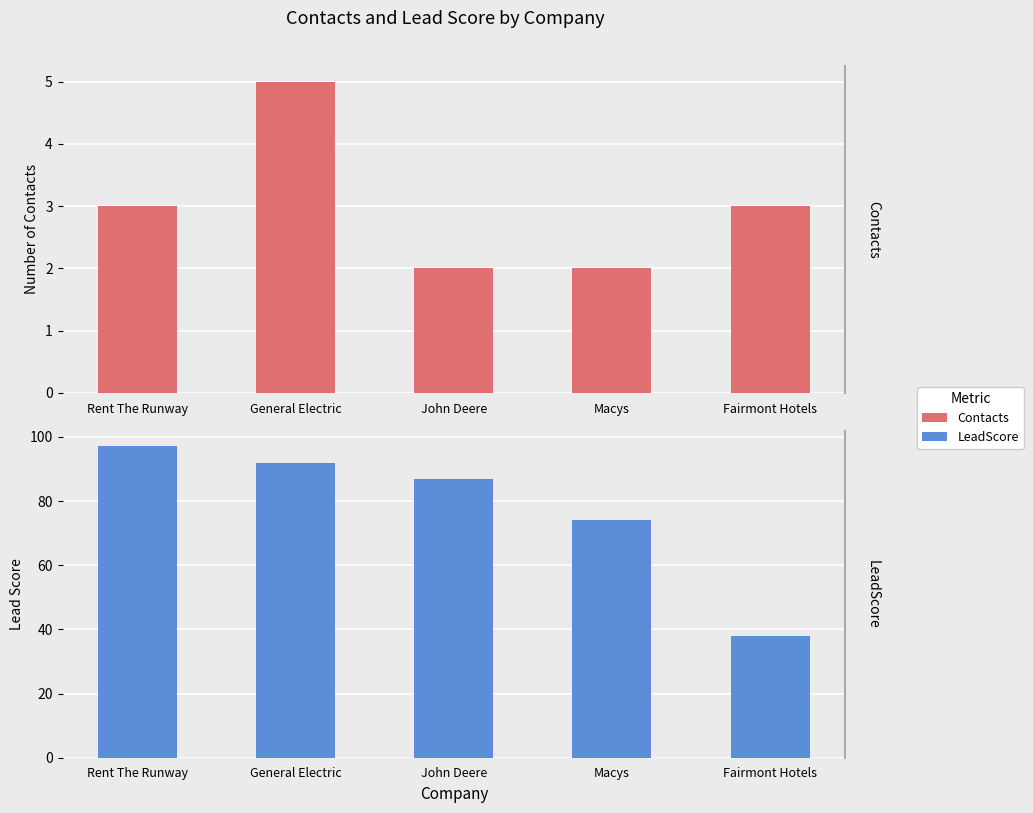

Which has a higher value, John Deere or Fairmont Hotels?

Fairmont Hotels